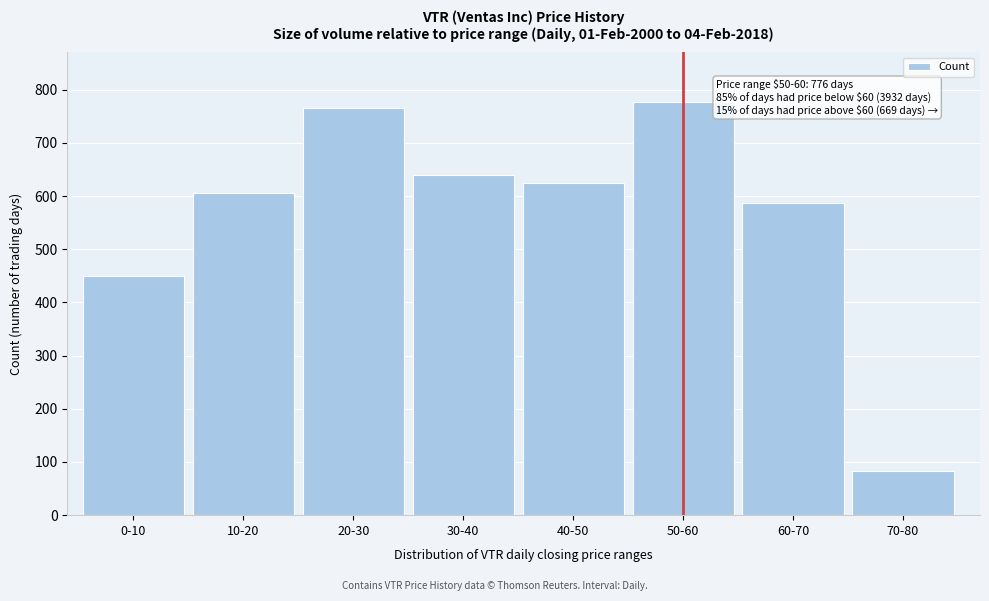

Reading left to right, extract all data points from this chart.

450	606	766	639	625	776	586	83